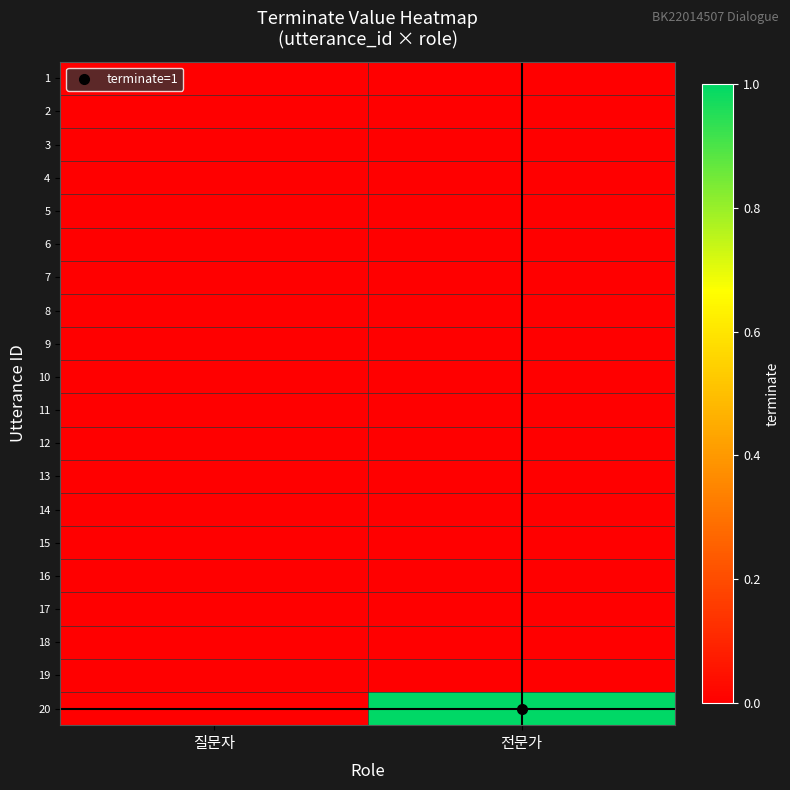

Which category has the lowest value across all series?

질문자